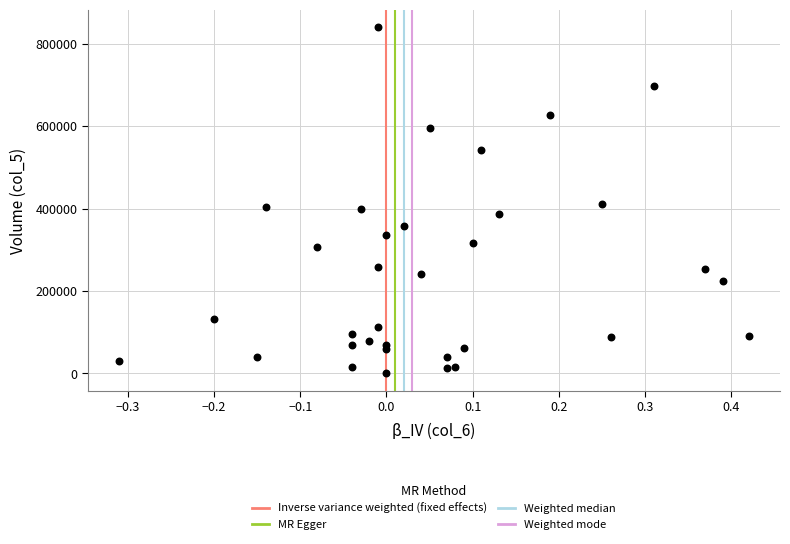

What is the range of Y values (max minus min)?

840740